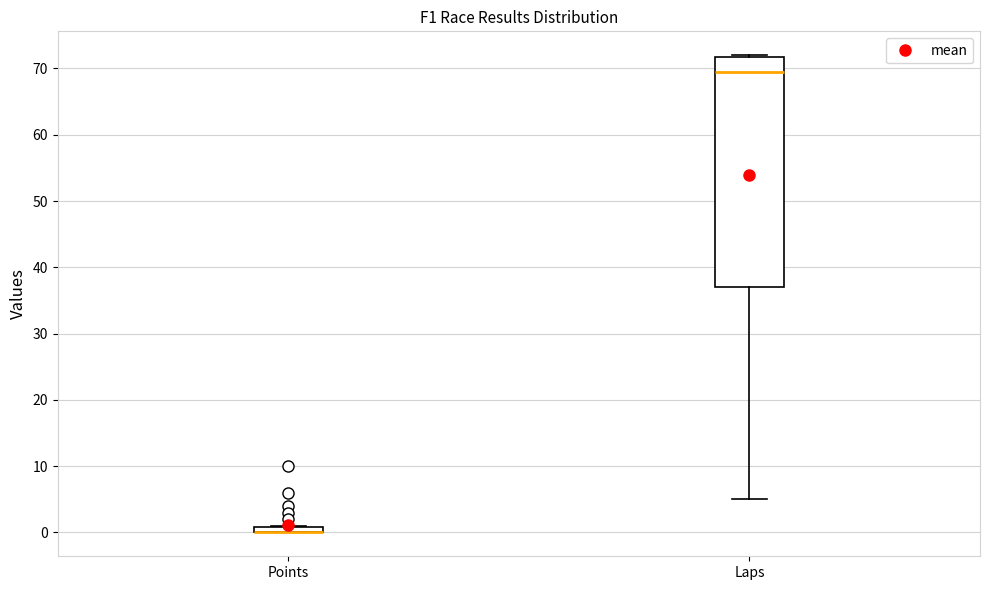

Where does the median line of the box for Laps sit on the y-axis? The values are not printed on the chart, so give them approximately, as read against the axis.

70